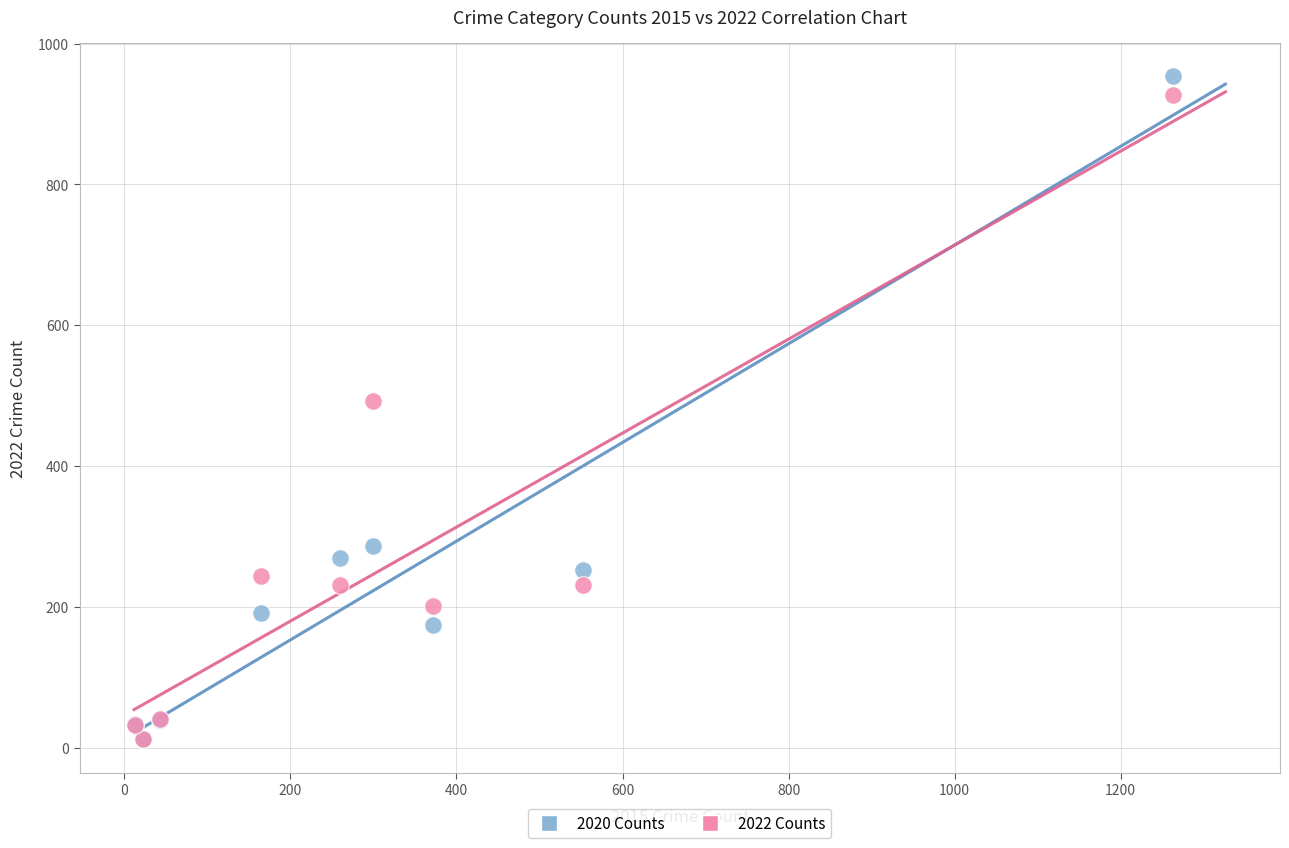

In the 2022 Counts series, what Y value is closest to 469?

493